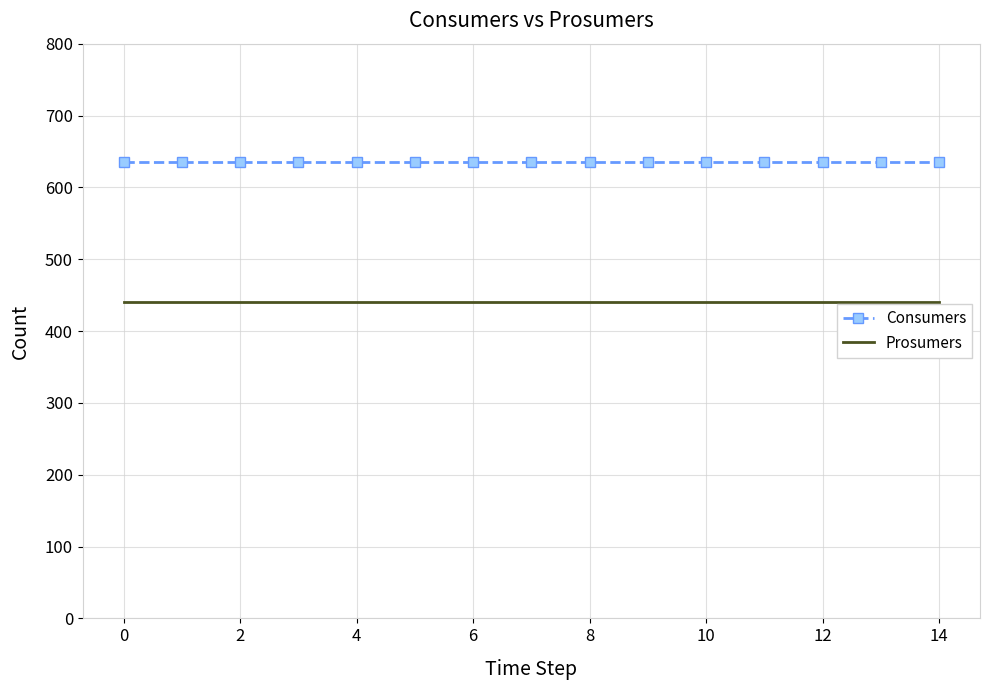

Which series has the largest total across all categories?

Consumers